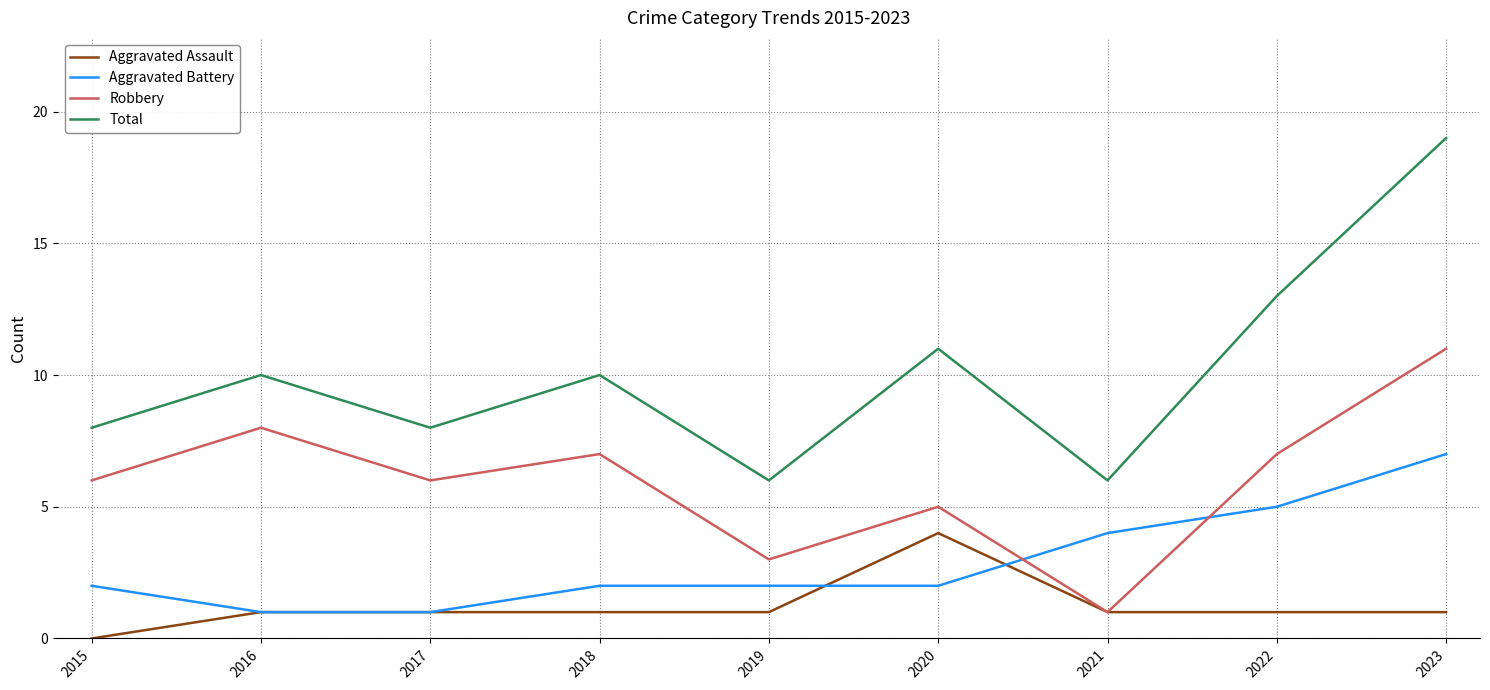

At which category is the sum across all series the highest?

2023